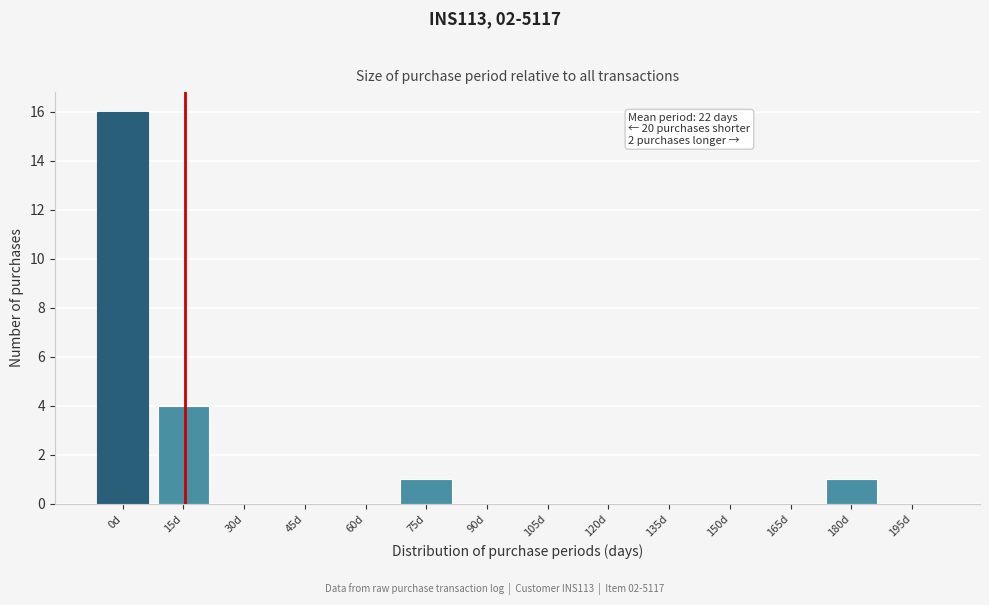

Reading left to right, what are all the values shown in this chart?

0d=16	15d=4	30d=0	45d=0	60d=0	75d=1	90d=0	105d=0	120d=0	135d=0	150d=0	165d=0	180d=1	195d=0